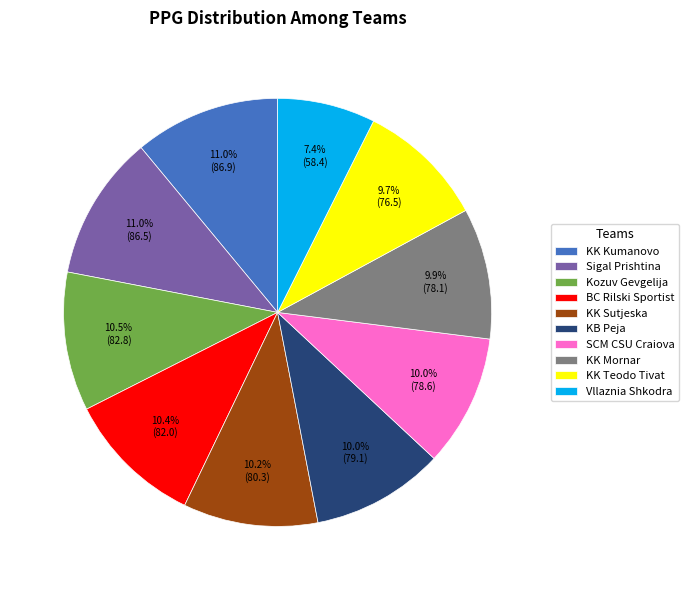

What percentage is NOT represented by SCM CSU Craiova?

90.0%